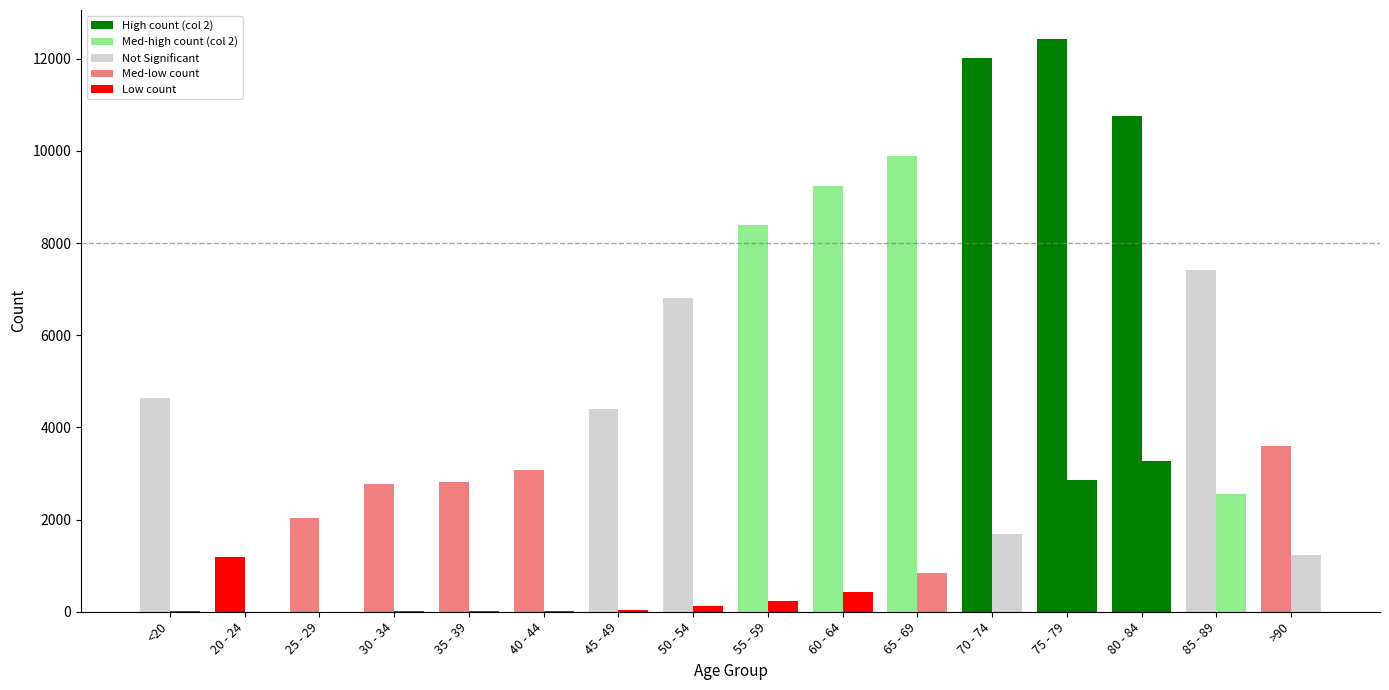

What is the label of the 2nd bar from the left?

20 - 24